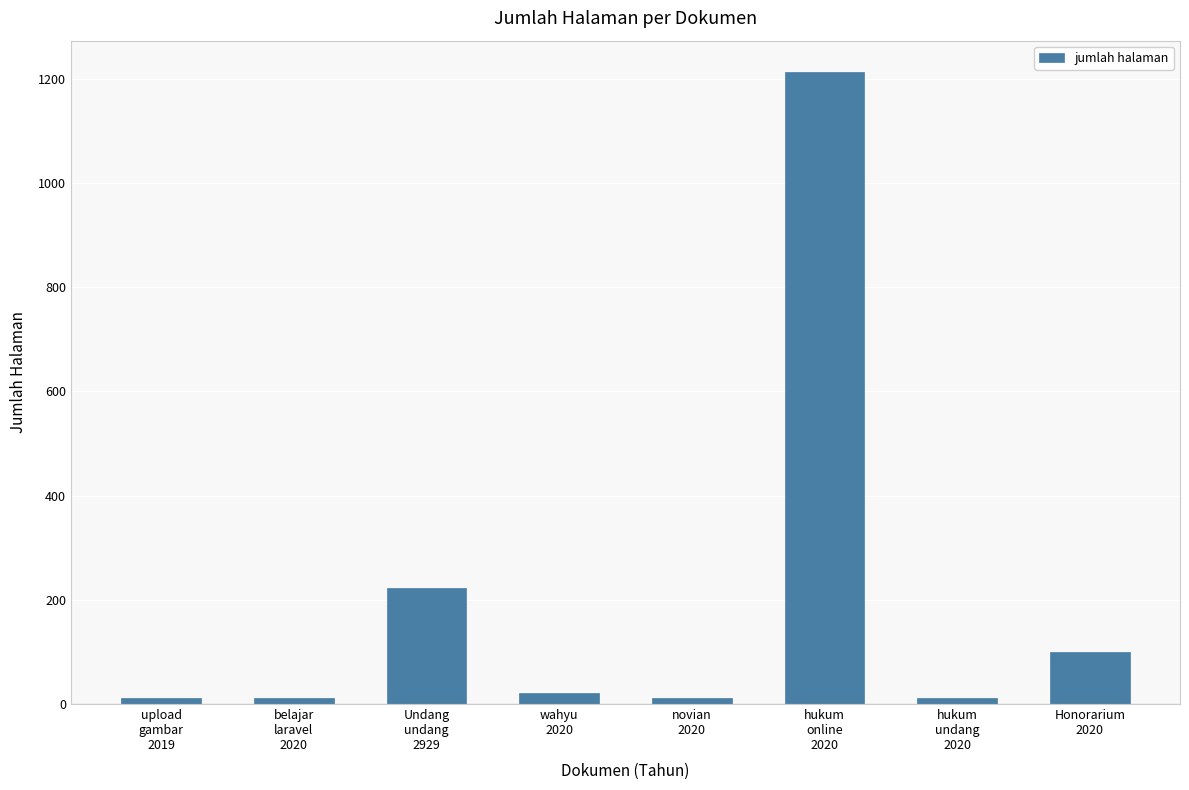

What is the greatest value displayed?

1212